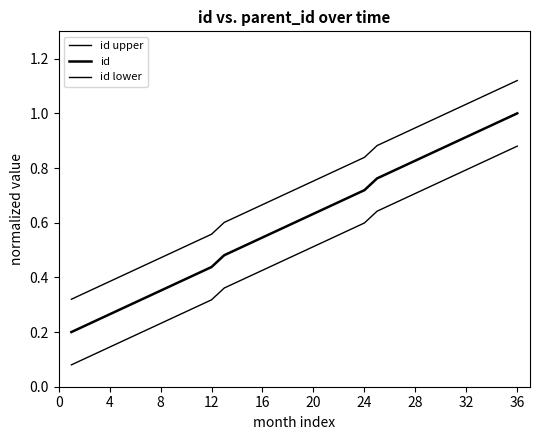

What is the value of the id point at the 34th from the left?

1.0